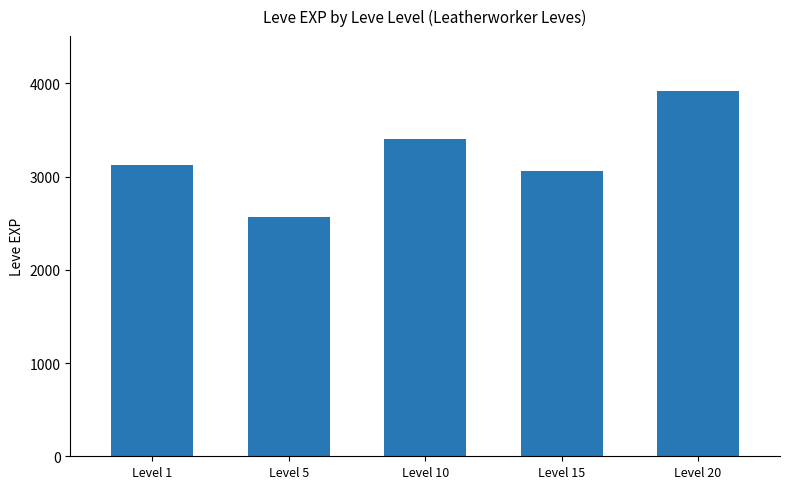

How many distinct data groups are displayed?

1